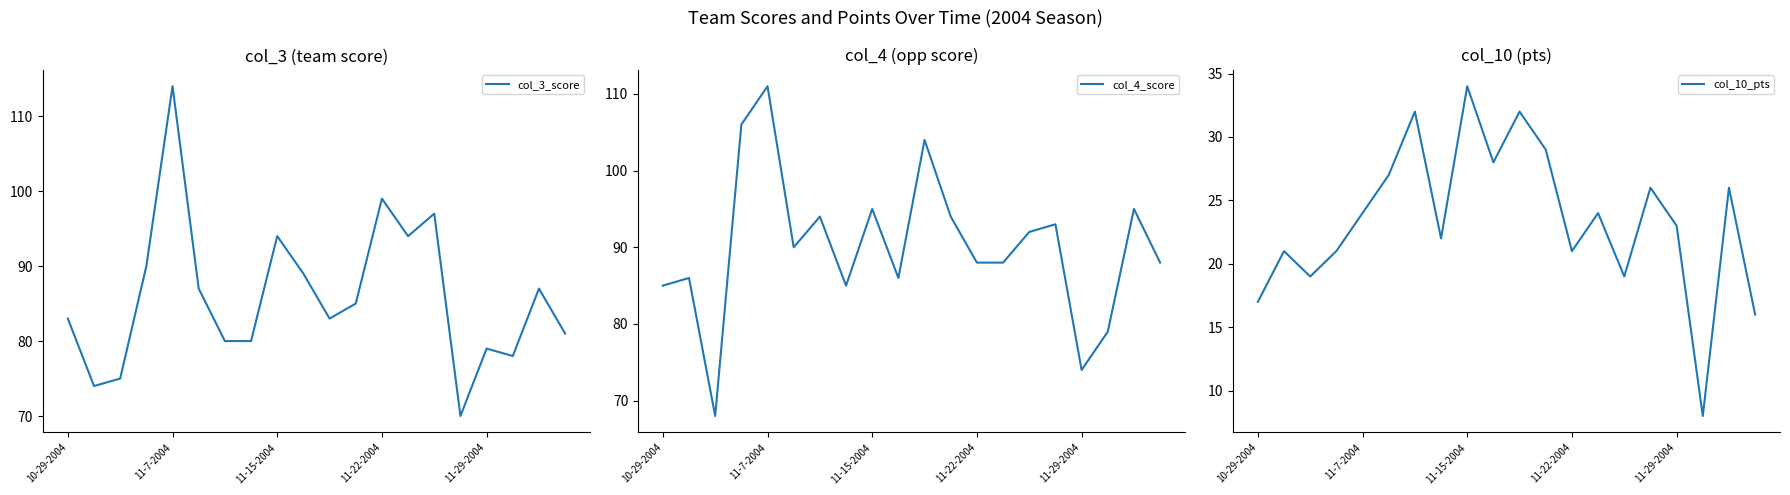

What is the lowest value of the col_10_pts series?

8